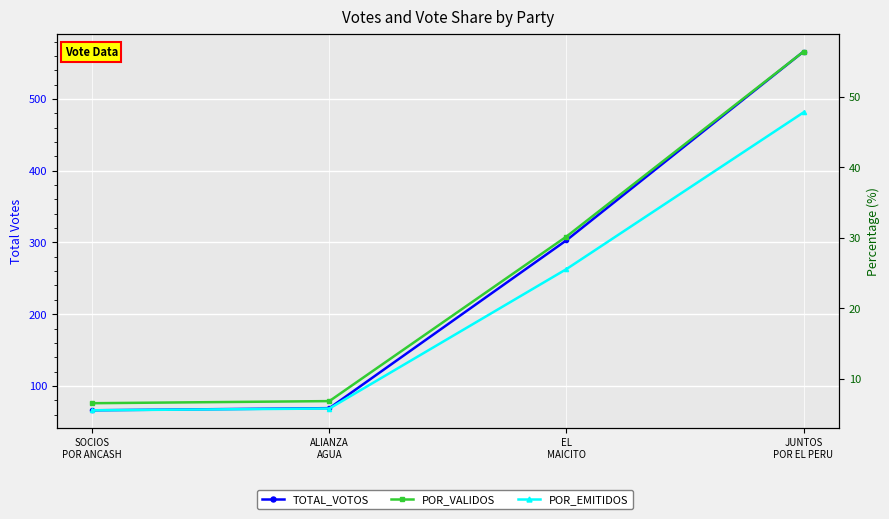

Between ALIANZA
AGUA and JUNTOS
POR EL PERU, which series saw the biggest shift?

TOTAL_VOTOS